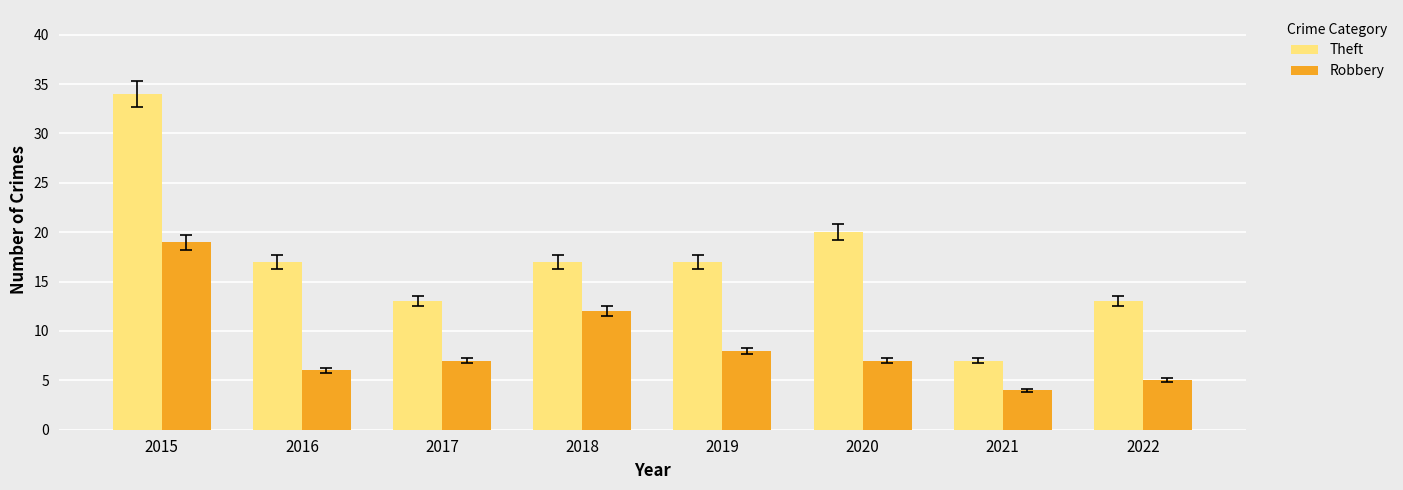

What is the greatest value displayed?

34